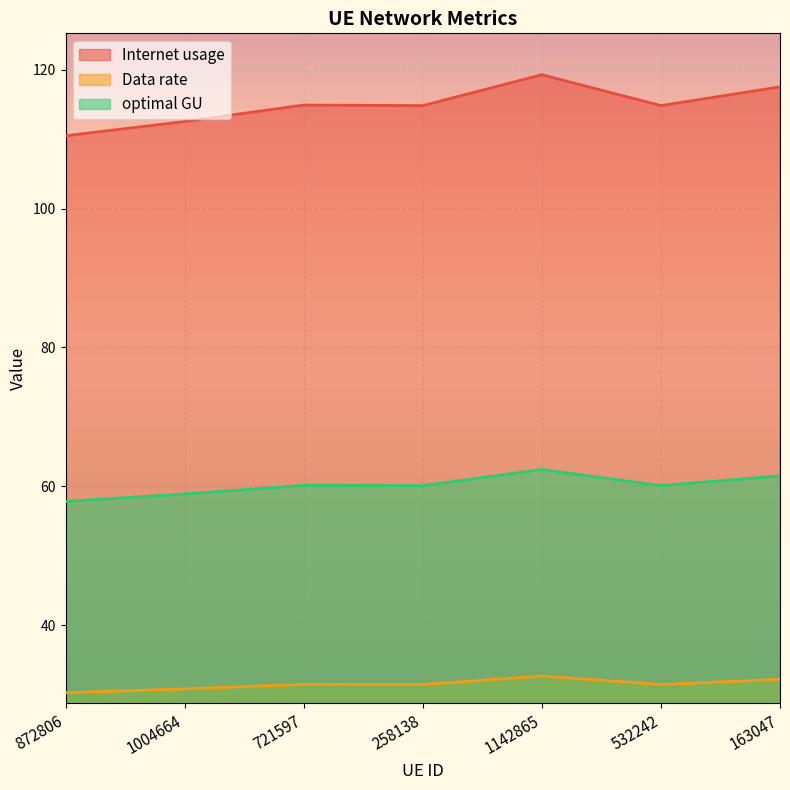

True or false: Data rate and optimal GU cross at least once.

False